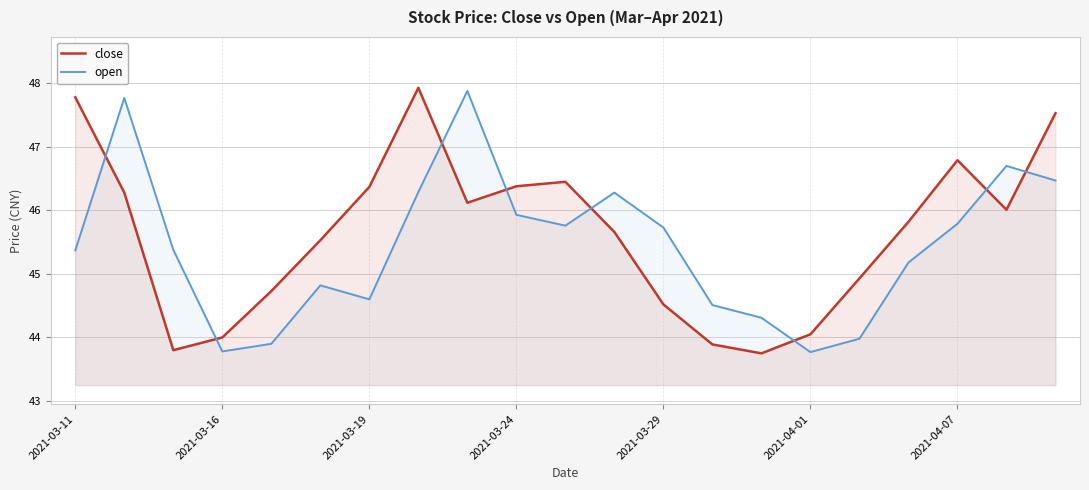

True or false: open has a value of 27.8 at 14.

False